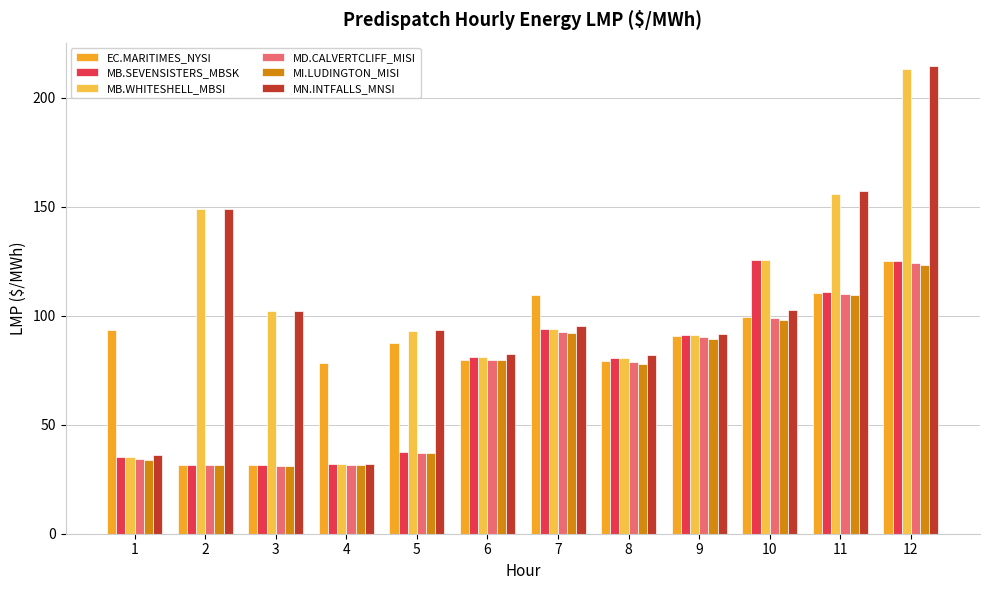

The MD.CALVERTCLIFF_MISI series shows 31.5 at 2. True or false?

True